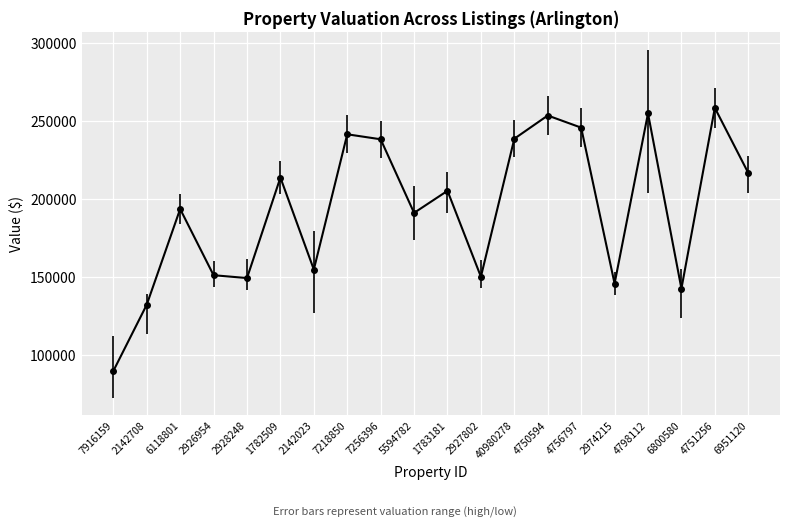

True or false: the data has more than 1 interior local peaks.

True